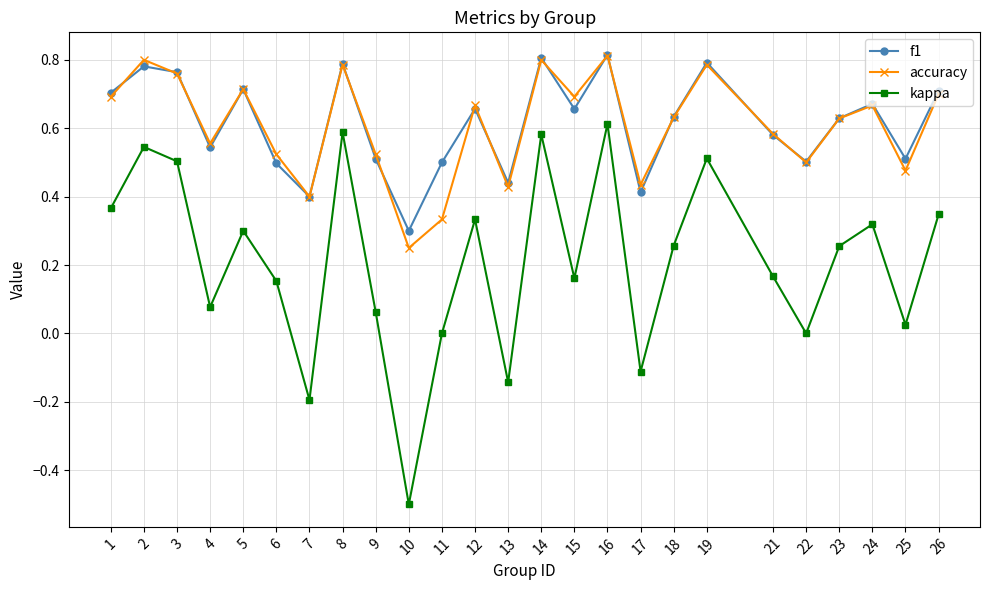

How many interior local valleys does the accuracy series have?

8